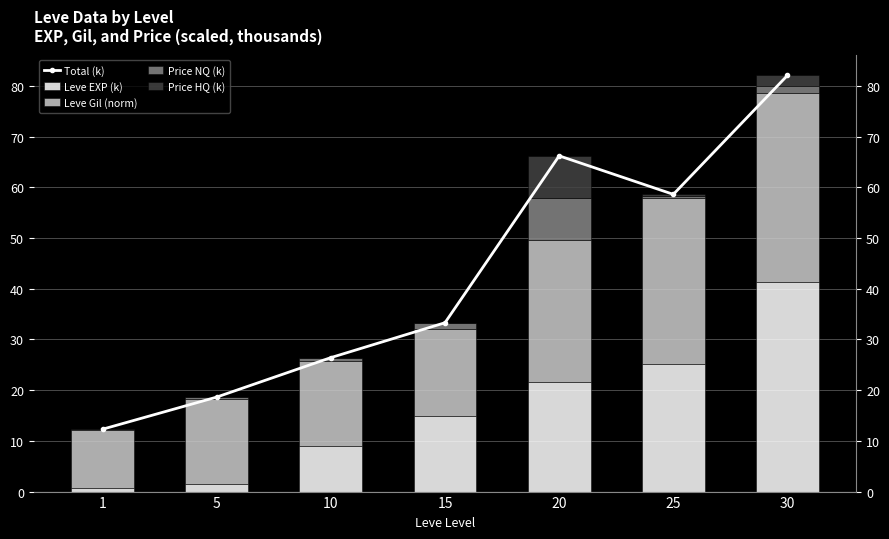

At how many categories does at least one series exceed 32?

4